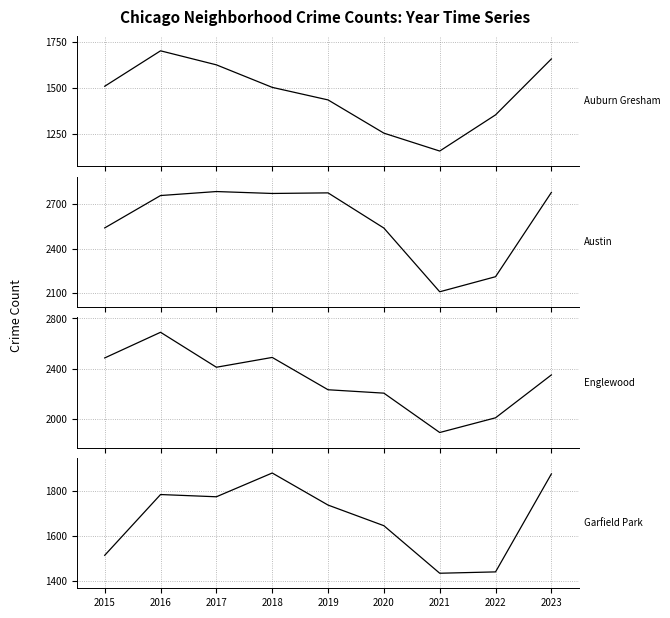

True or false: Garfield Park and Englewood intersect in this chart.

False